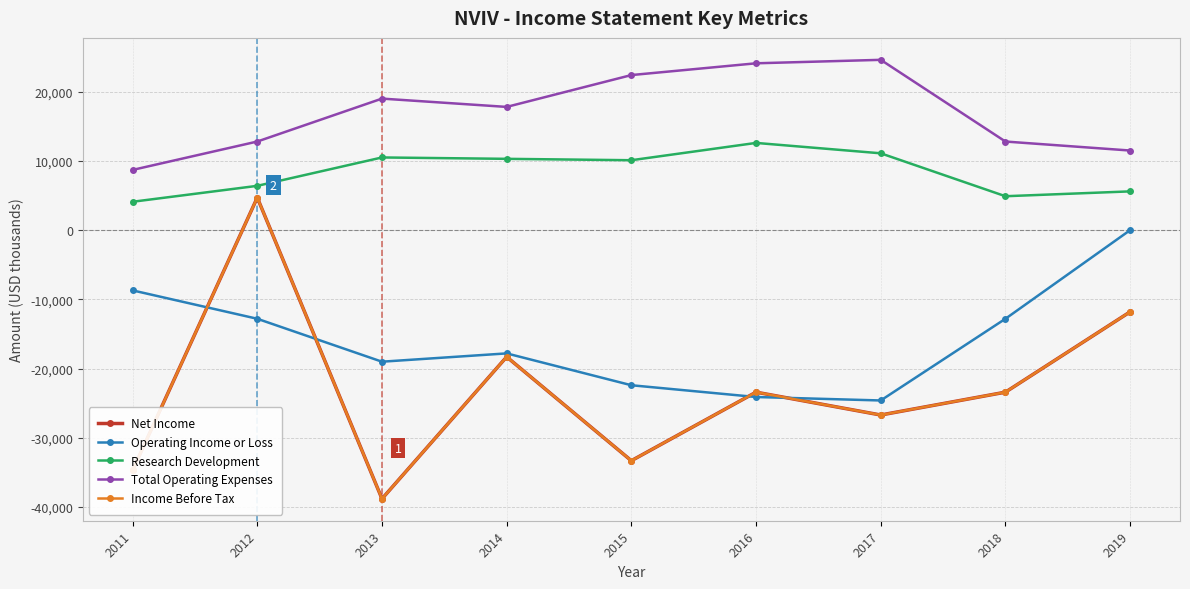

How many lines are shown in the chart?

5